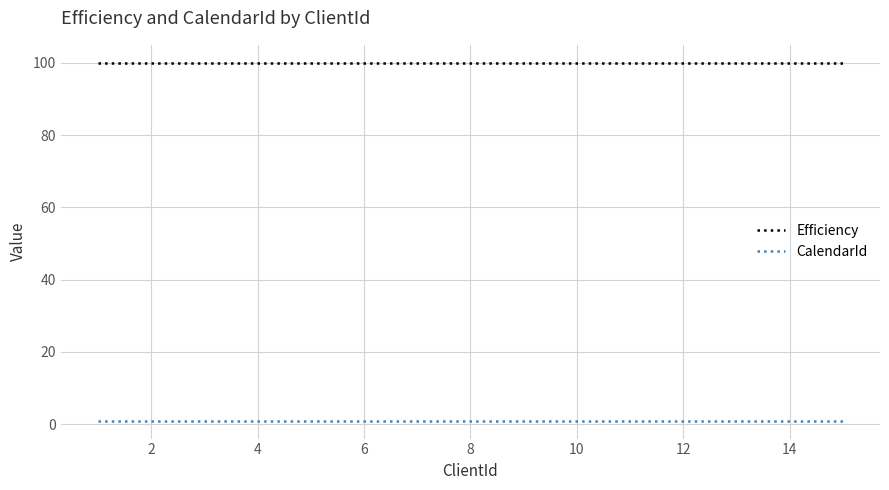

What is the minimum value shown in the chart?

1